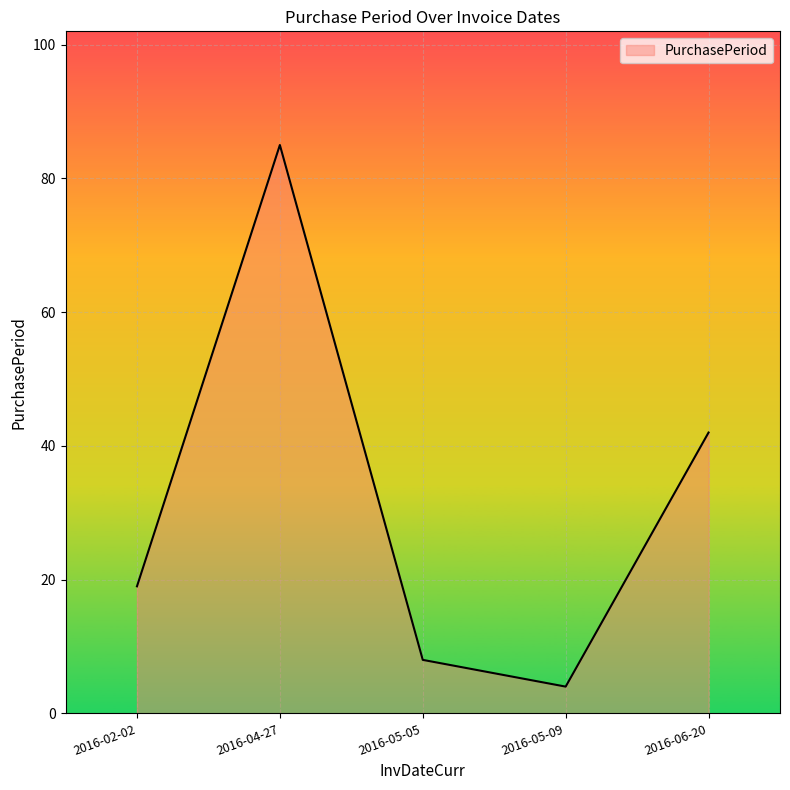

How many values are below 19?

2